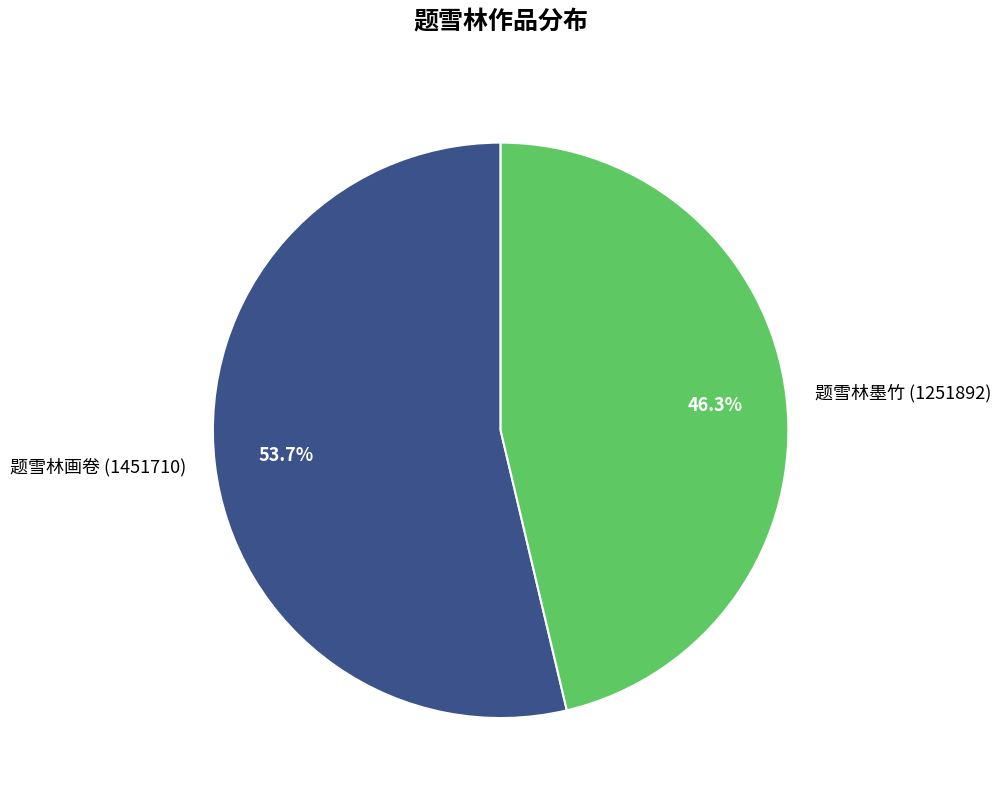

What percentage do 题雪林墨竹 (1251892) and 题雪林画卷 (1451710) together represent?

100.0%